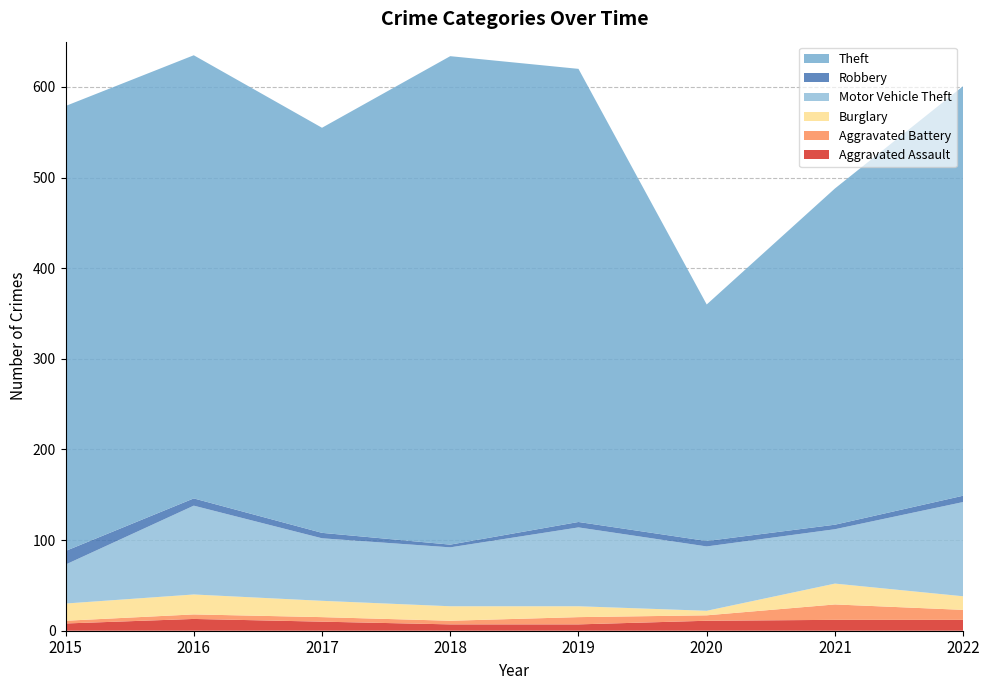

Reading right to left, what are all the values shown in this chart?

Aggravated Assault: 2022=12	2021=12	2020=11	2019=7	2018=7	2017=10	2016=13	2015=8
Aggravated Battery: 2022=11	2021=17	2020=6	2019=8	2018=4	2017=5	2016=5	2015=3
Burglary: 2022=15	2021=23	2020=5	2019=12	2018=16	2017=18	2016=22	2015=19
Motor Vehicle Theft: 2022=104	2021=60	2020=71	2019=87	2018=65	2017=69	2016=98	2015=43
Robbery: 2022=7	2021=5	2020=6	2019=6	2018=3	2017=6	2016=8	2015=15
Theft: 2022=452	2021=371	2020=261	2019=500	2018=539	2017=447	2016=489	2015=491